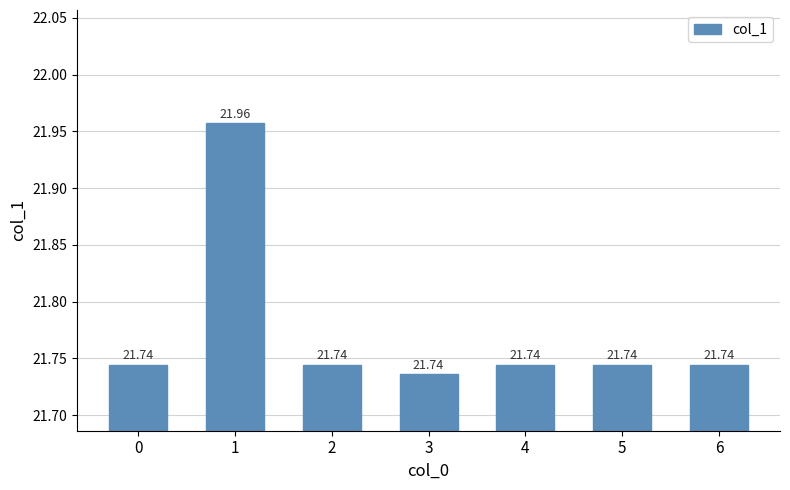

Reading left to right, extract all data points from this chart.

21.7	22.0	21.7	21.7	21.7	21.7	21.7